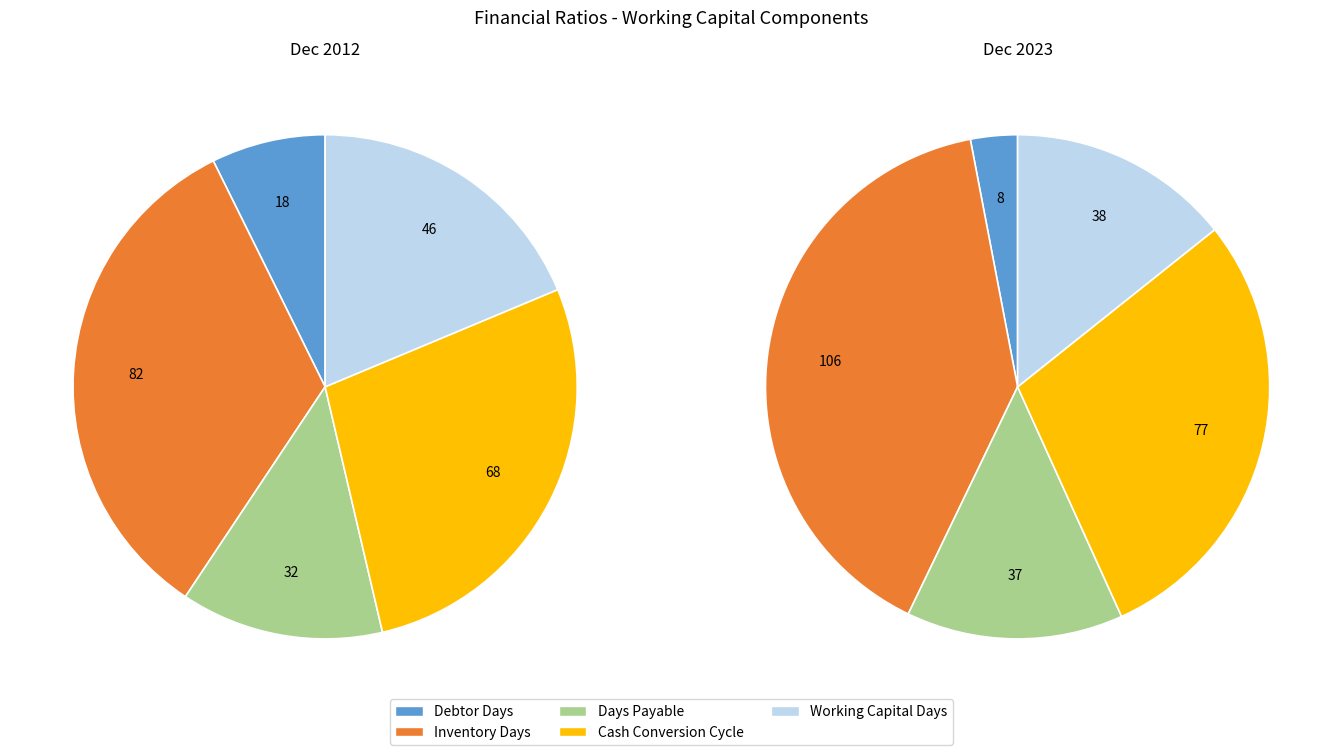

To the nearest percent, what percentage of the pie is Working Capital Days?

14%